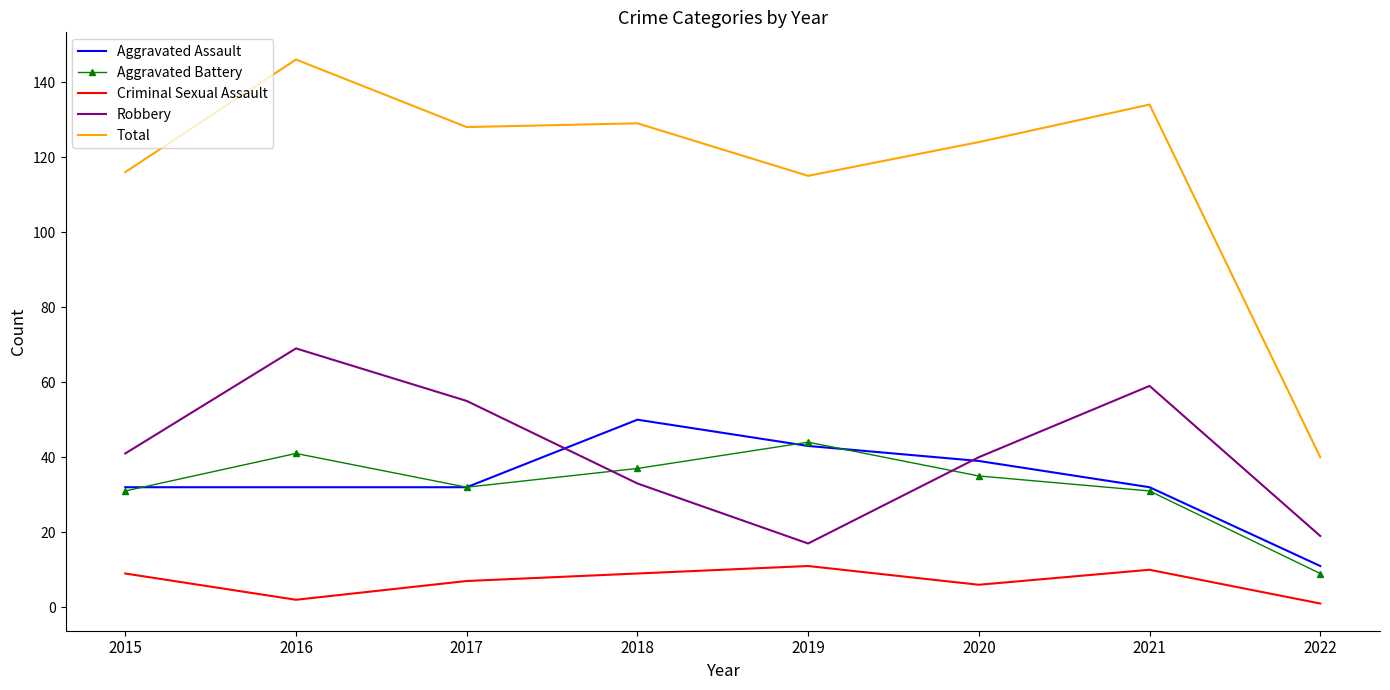

What is the maximum value for Criminal Sexual Assault?

11